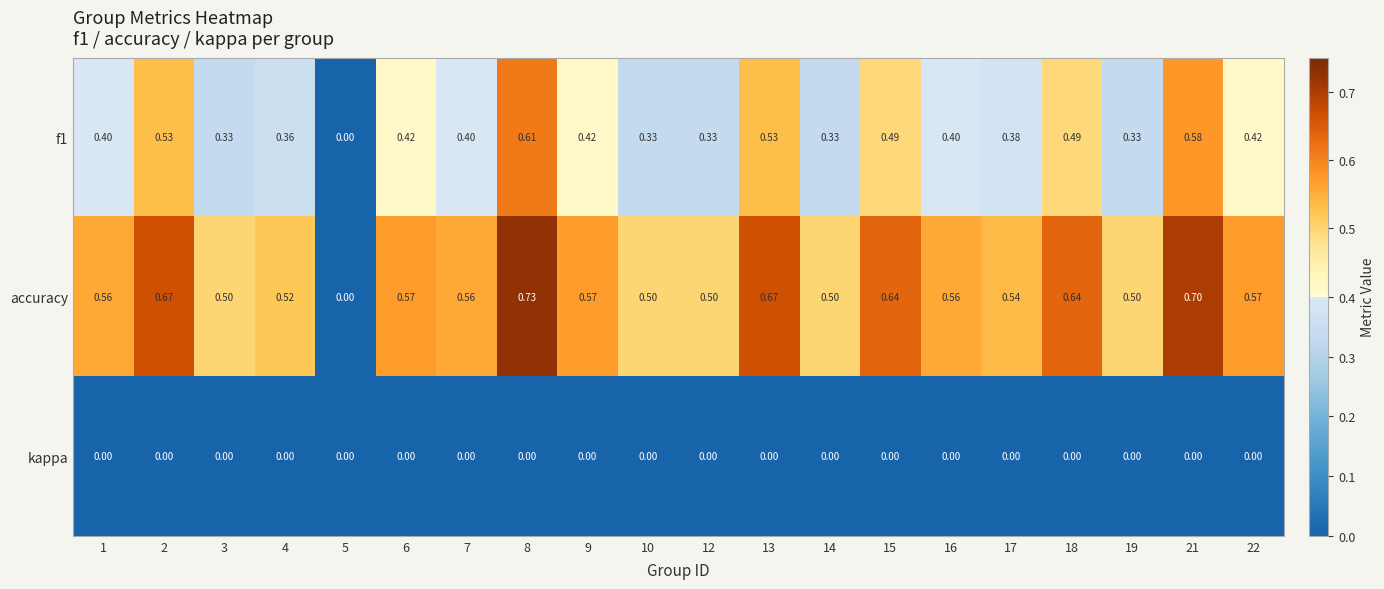

What is the spread (max minus min) of values at 14?

0.5